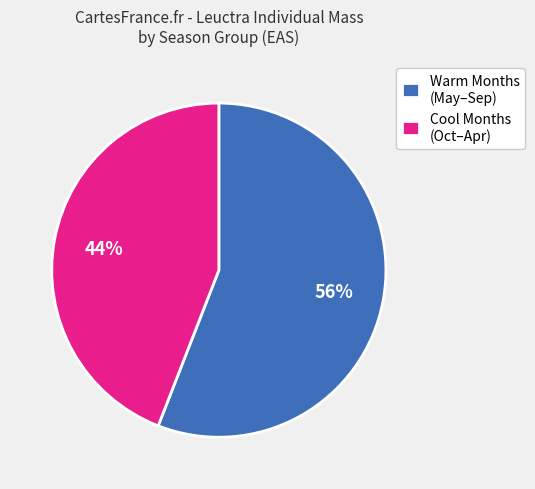

What is the smallest slice in the pie chart?

Cool Months (Oct–Apr)